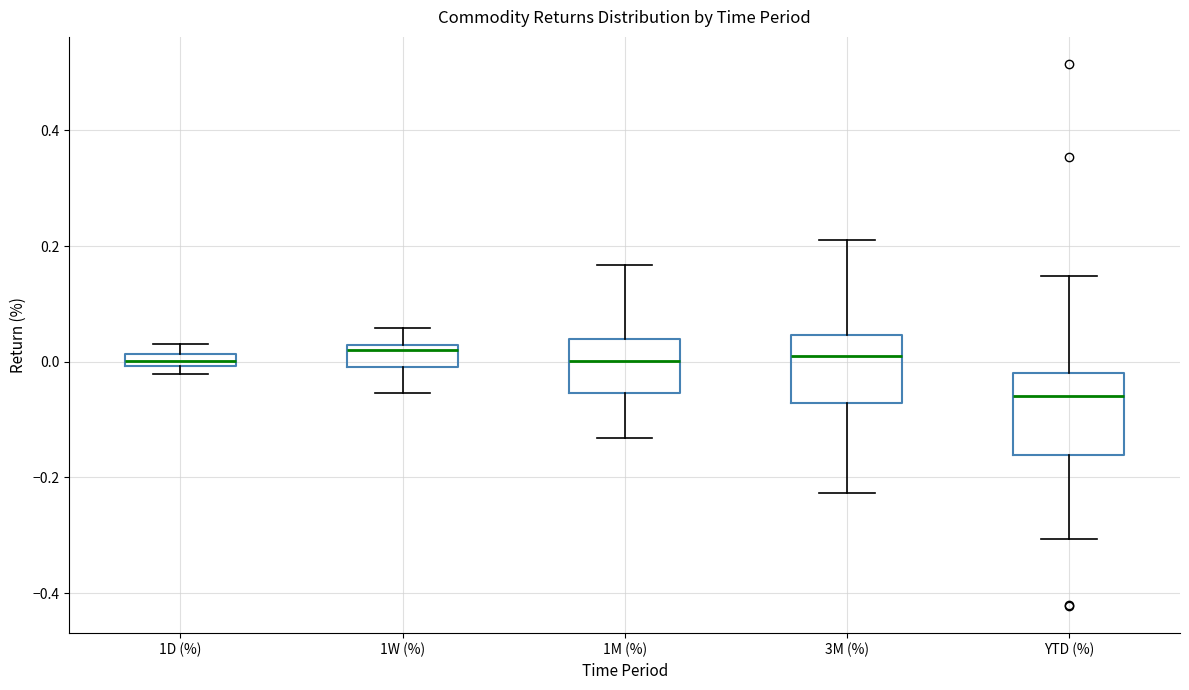

Comparing the boxes themselves (not the whiskers), which one is the tallest?

YTD (%)